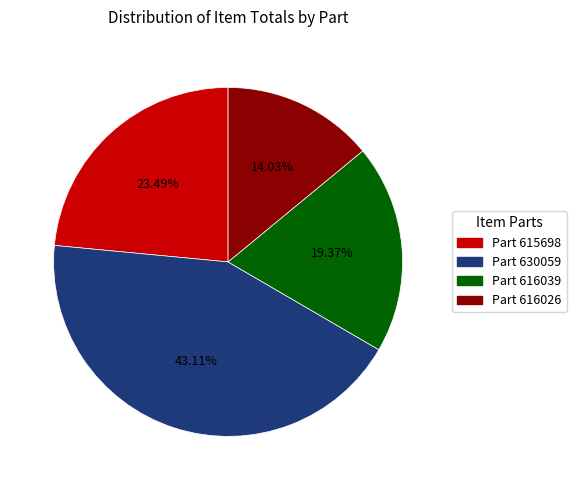

Does any single category account for the majority?

No